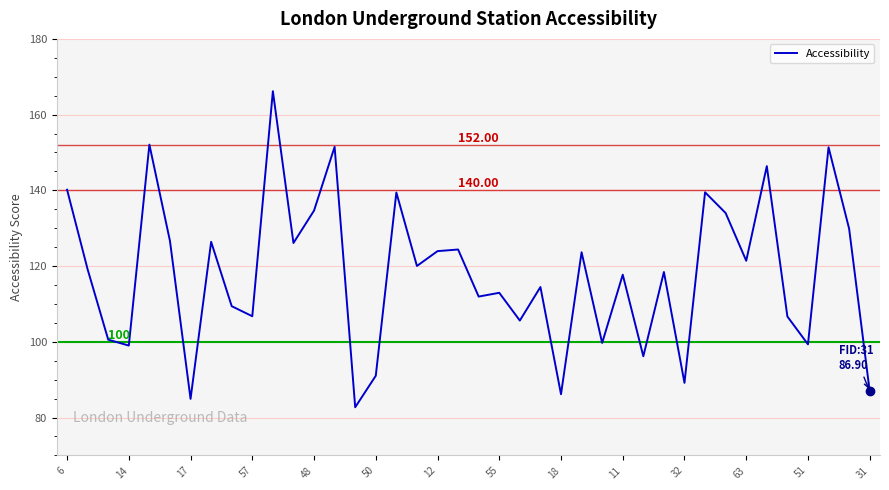

True or false: the data has more than 0 interior local peaks.

True